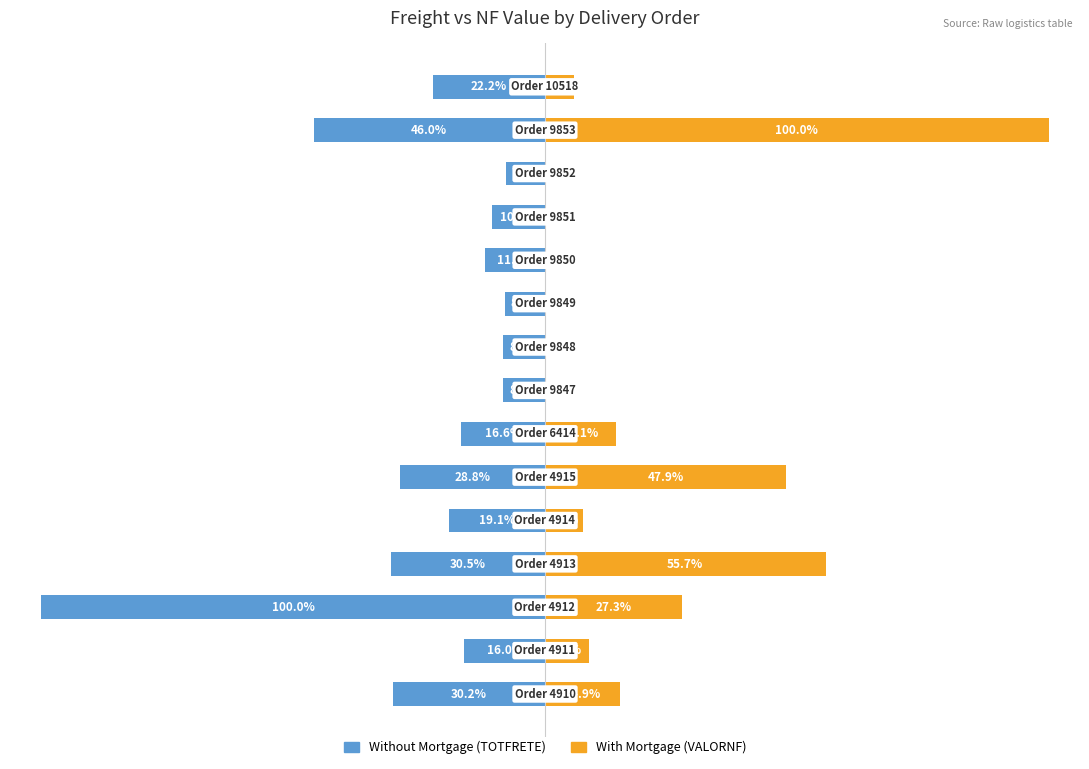

The With Mortgage series shows 0.2 at 11. True or false?

True